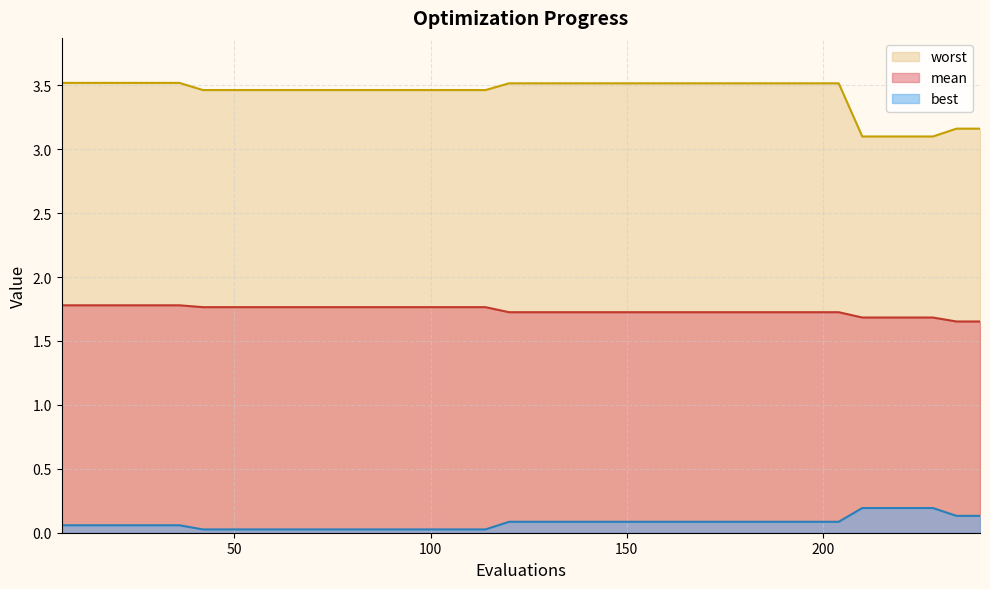

What is the maximum value shown in the chart?

3.5